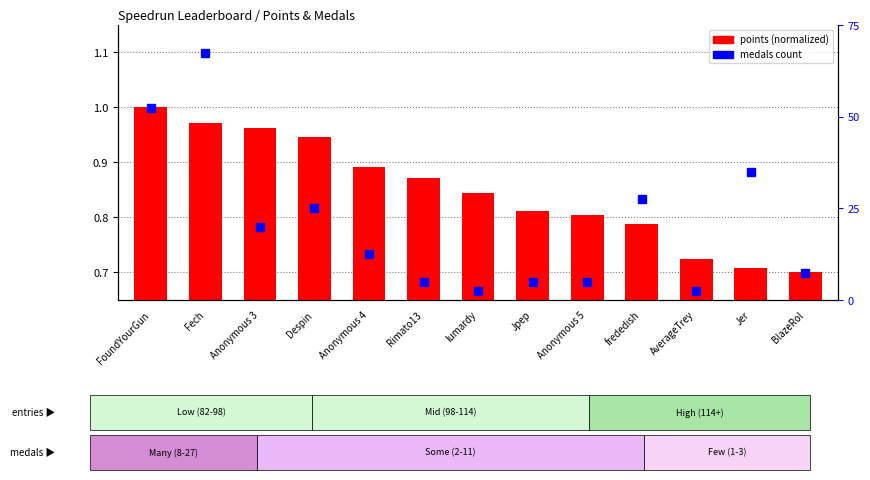

How many groups of bars are there?

13